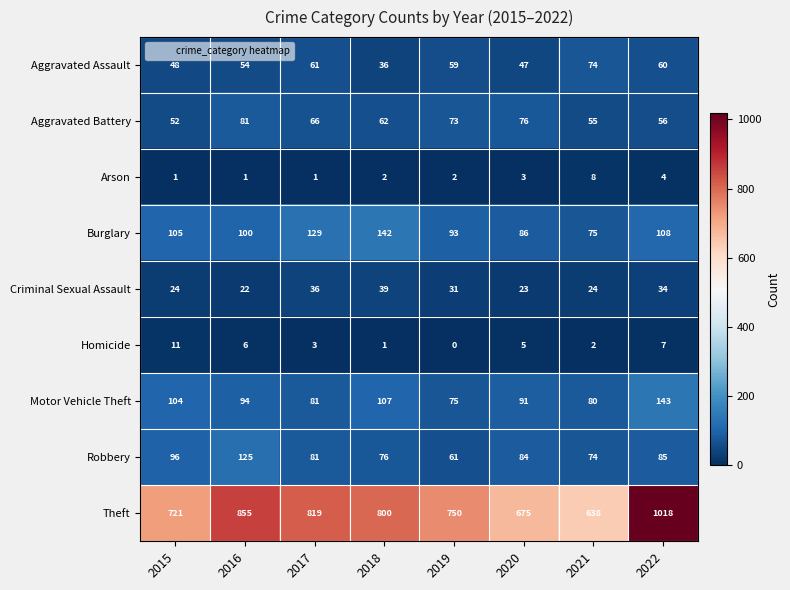

Rank the series at 2019 from highest to lowest value.

Theft, Burglary, Motor Vehicle Theft, Aggravated Battery, Robbery, Aggravated Assault, Criminal Sexual Assault, Arson, Homicide